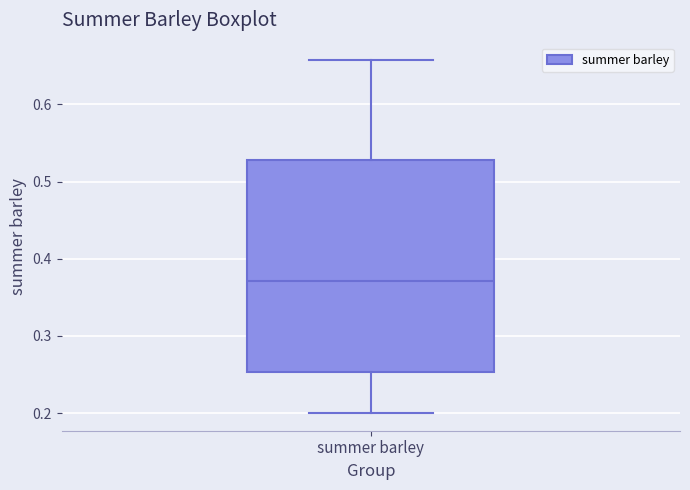

Where does the upper whisker of the box for summer barley end on the y-axis? The values are not printed on the chart, so give them approximately, as read against the axis.

0.66